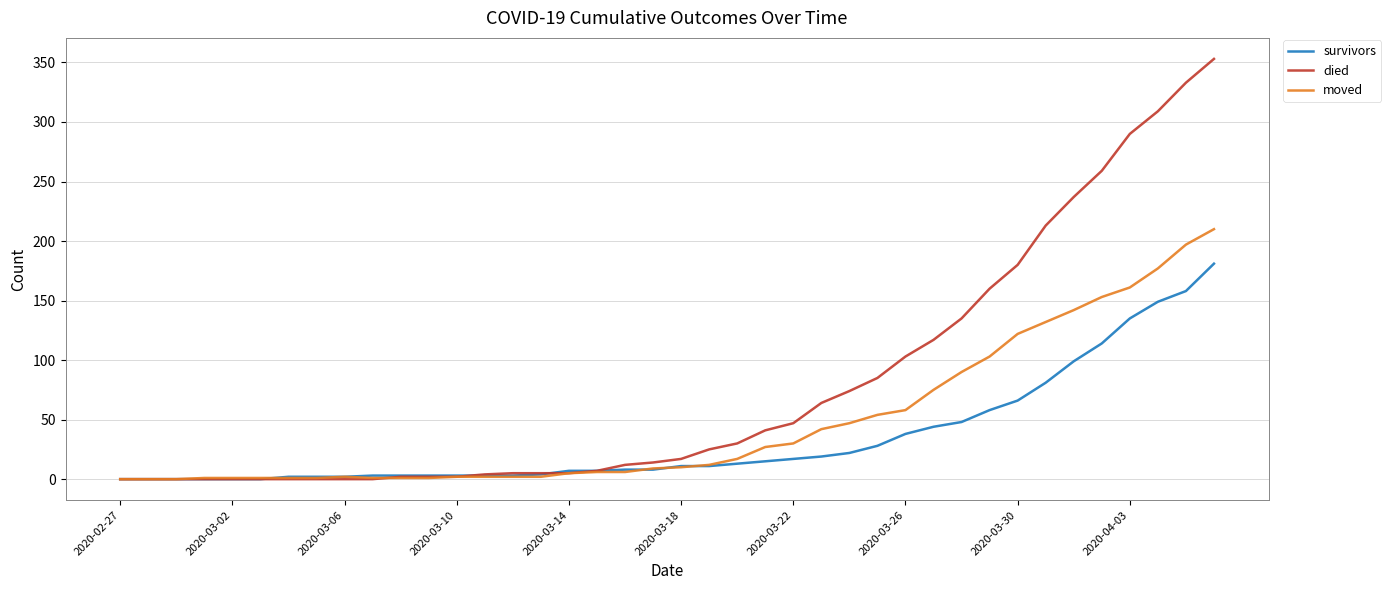

What is the greatest value displayed?

353